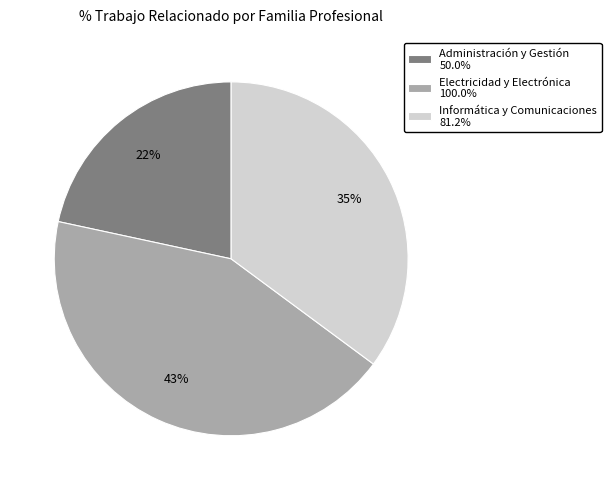

To the nearest percent, what percentage of the pie is Administración y Gestión?

22%